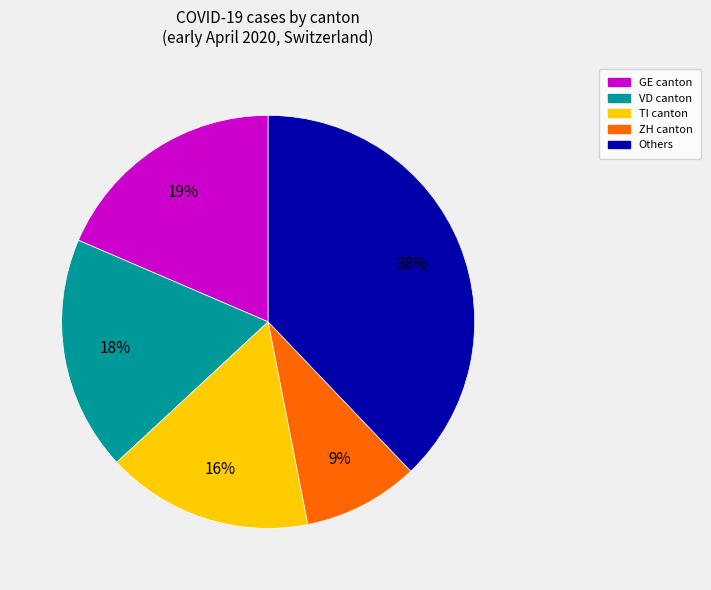

Is there any slice that represents more than half of the pie?

No